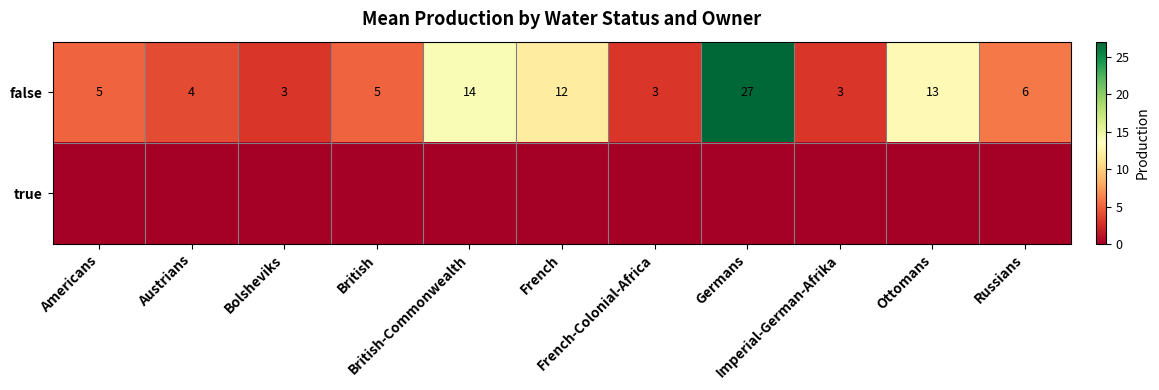

What is the spread (max minus min) of values at Bolsheviks?

3